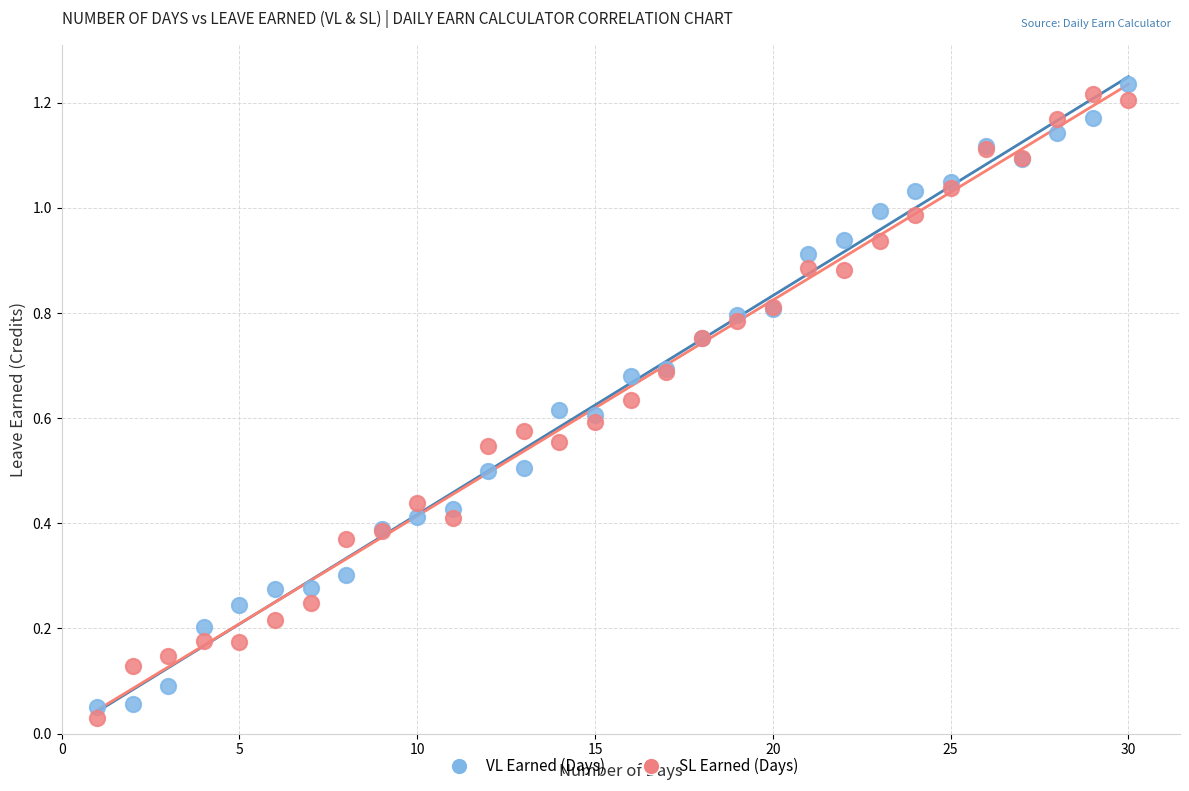

Which series reaches the maximum Y coordinate?

VL Earned (Days)